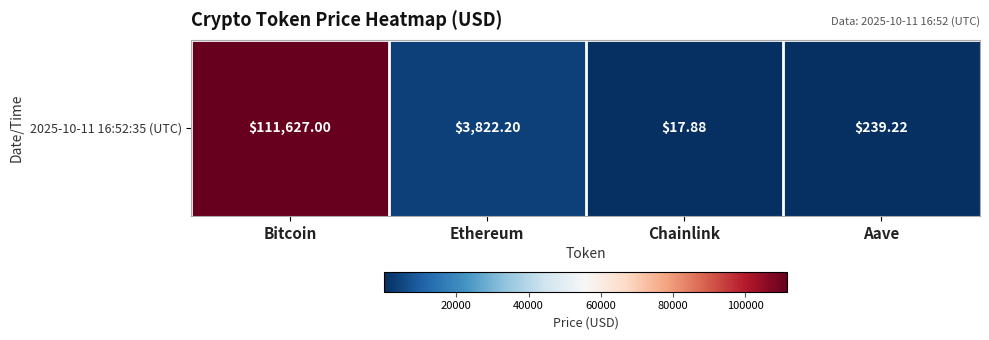

What is the change in value from Bitcoin to Aave?

-111387.8